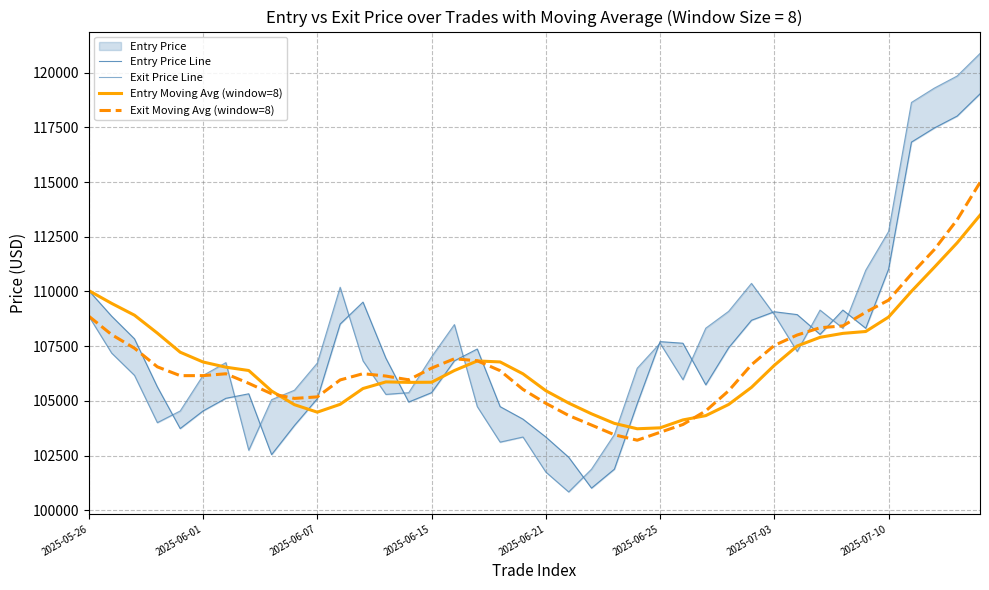

Does the chart have visible grid lines?

Yes